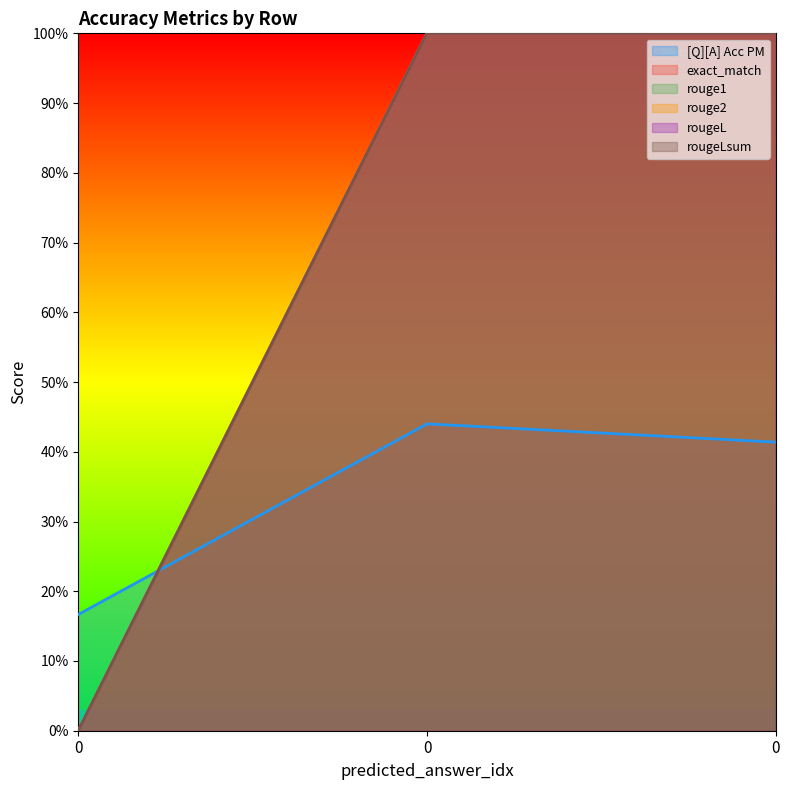

At how many categories does at least one series exceed 0?

3